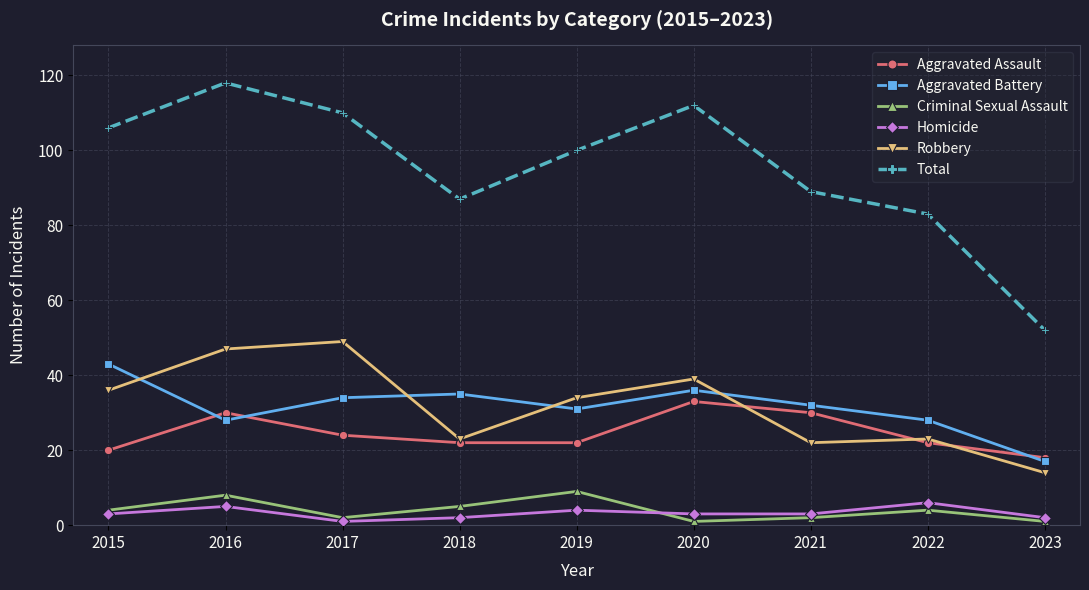

Reading left to right, extract all data points from this chart.

Aggravated Assault: 2015=20	2016=30	2017=24	2018=22	2019=22	2020=33	2021=30	2022=22	2023=18
Aggravated Battery: 2015=43	2016=28	2017=34	2018=35	2019=31	2020=36	2021=32	2022=28	2023=17
Criminal Sexual Assault: 2015=4	2016=8	2017=2	2018=5	2019=9	2020=1	2021=2	2022=4	2023=1
Homicide: 2015=3	2016=5	2017=1	2018=2	2019=4	2020=3	2021=3	2022=6	2023=2
Robbery: 2015=36	2016=47	2017=49	2018=23	2019=34	2020=39	2021=22	2022=23	2023=14
Total: 2015=106	2016=118	2017=110	2018=87	2019=100	2020=112	2021=89	2022=83	2023=52